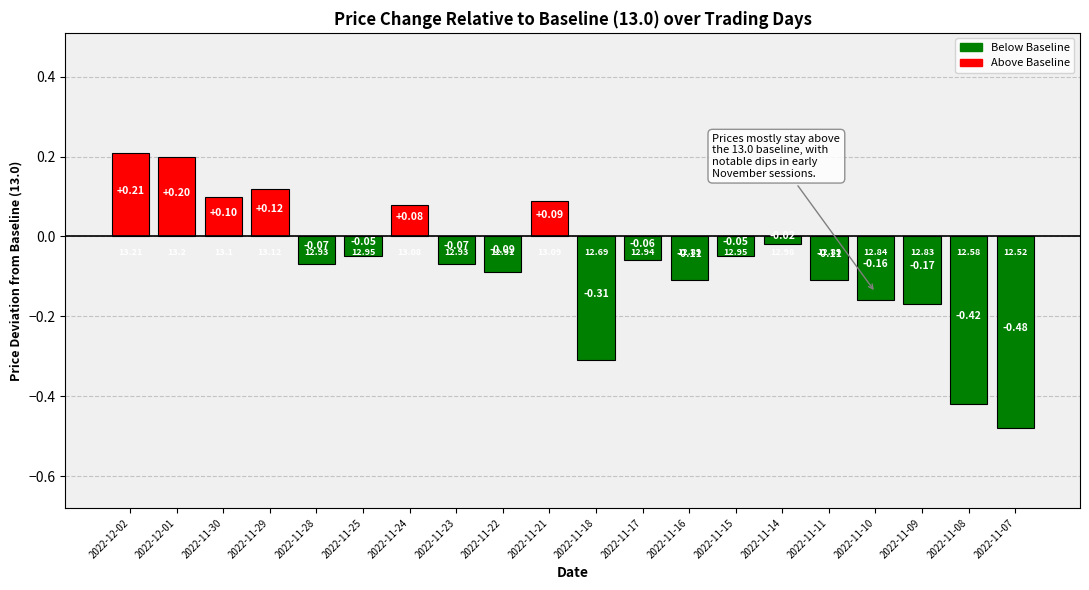

Between 2022-11-25 and 2022-11-09, which is larger?

2022-11-25